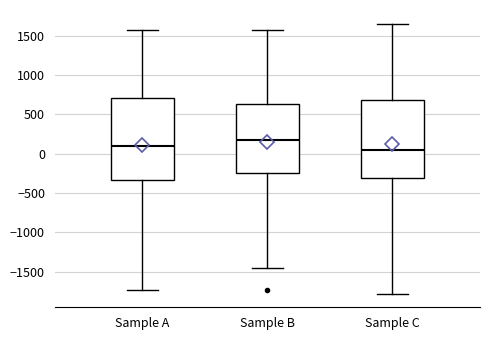

Reading left to right, transcribe this box plot: for each box, give where its median line is, the range the box spans, and where its two whiskers end, as read against the y-axis. The values are not printed on the chart, so give them approximately, as read against the axis.

Sample A: median 100, box -350 to 700, whiskers -1750 to 1550
Sample B: median 200, box -250 to 650, whiskers -1450 to 1550
Sample C: median 50, box -300 to 700, whiskers -1800 to 1650